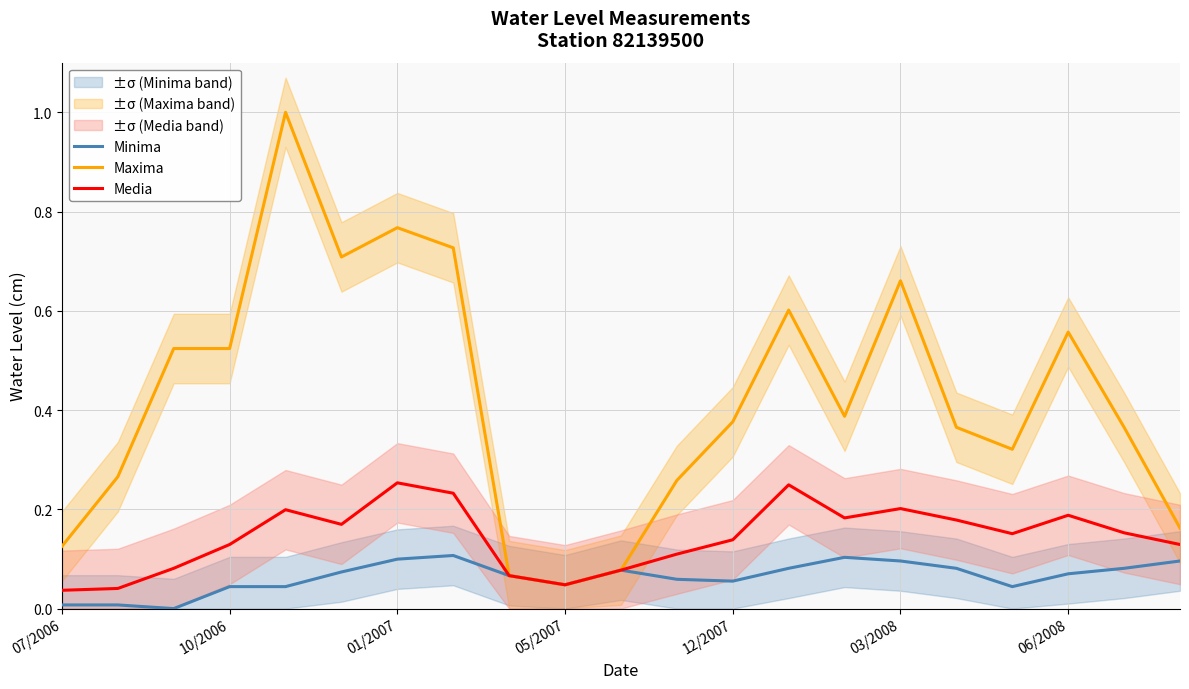

True or false: Media and Maxima intersect in this chart.

False